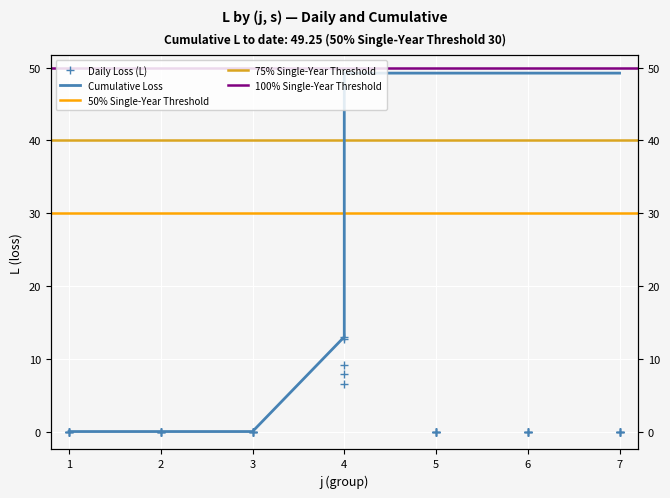

The Cumulative Loss series shows 49.2 at 5. True or false?

True